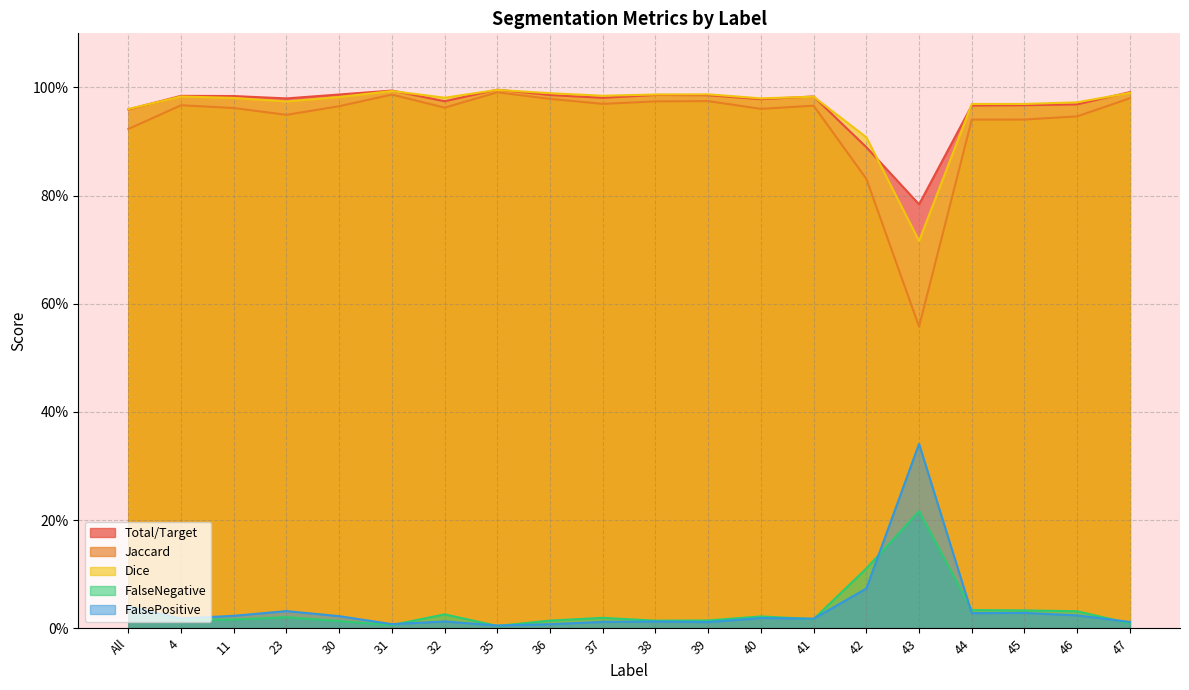

Rank the series by their maximum value, from lowest to highest.

FalseNegative, FalsePositive, Jaccard, Dice, Total/Target